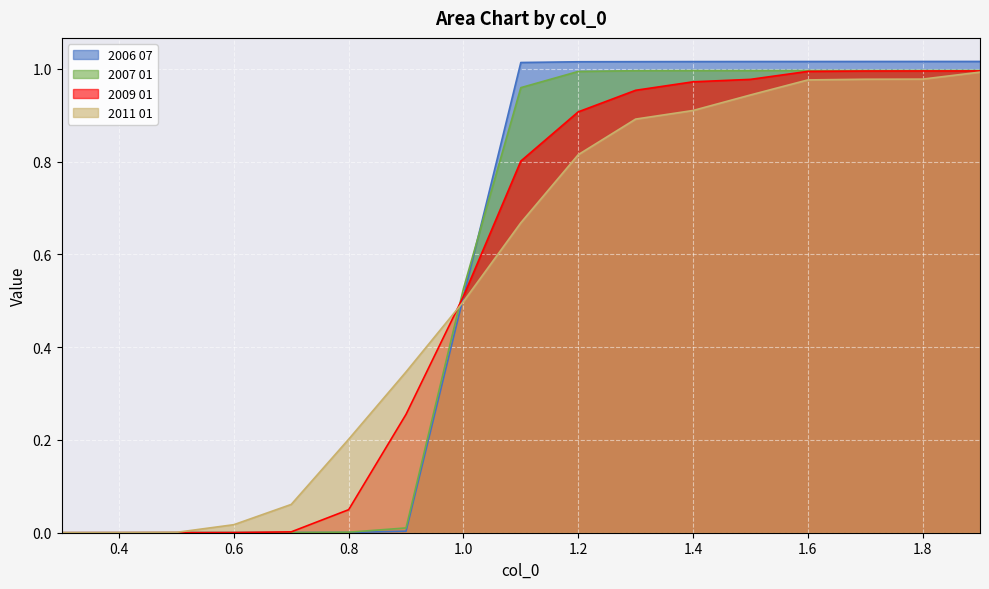

Reading left to right, transcribe all the data shown in this chart.

2006 07: 0.0	0.0	0.0	0.0	0.0	0.0	0.0	0.5	1.0	1.0	1.0	1.0	1.0	1.0	1.0	1.0	1.0
2007 01: 0.0	0.0	0.0	0.0	0.0	0.0	0.0	0.5	1.0	1.0	1.0	1.0	1.0	1.0	1.0	1.0	1.0
2009 01: 0.0	0.0	0.0	0.0	0.0	0.0	0.3	0.5	0.8	0.9	1.0	1.0	1.0	1.0	1.0	1.0	1.0
2011 01: 0.0	0.0	0.0	0.0	0.1	0.2	0.3	0.5	0.7	0.8	0.9	0.9	0.9	1.0	1.0	1.0	1.0